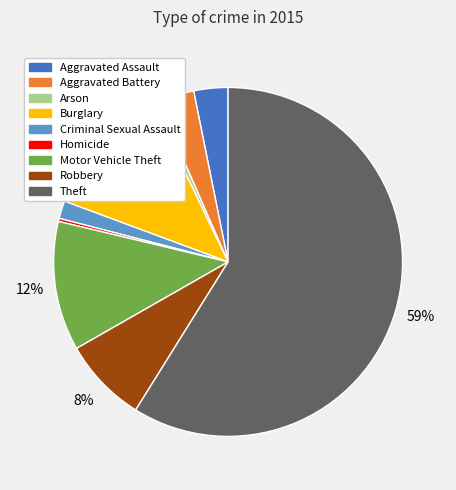

Which category has the biggest portion of the pie?

Theft